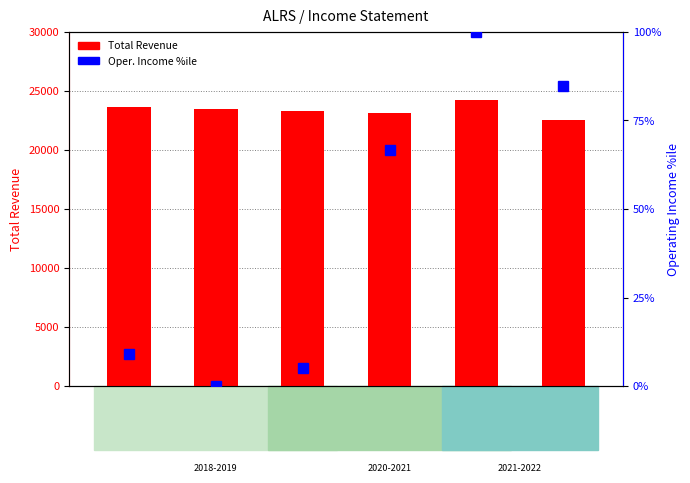

The value of Operating Income %ile at 2019-09-30 is 14.9. True or false?

False